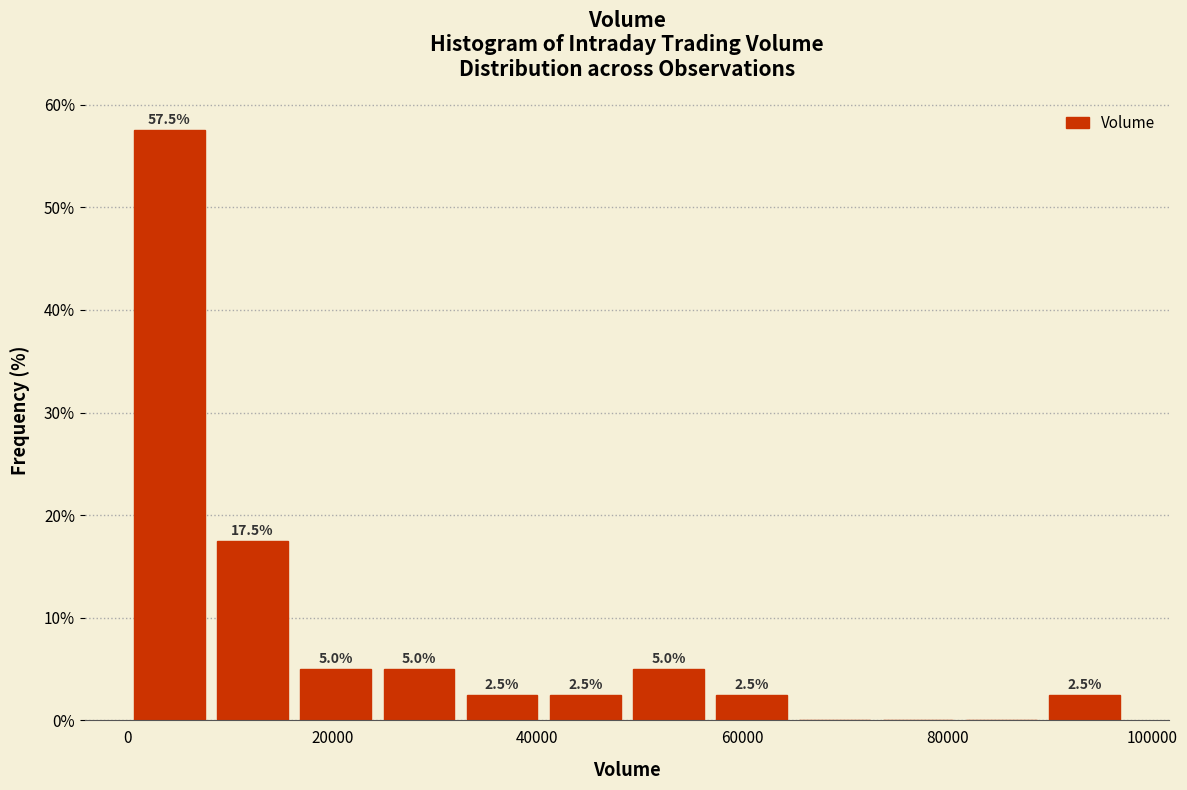

Which range on the x-axis has the tallest bar?

0 to 8000